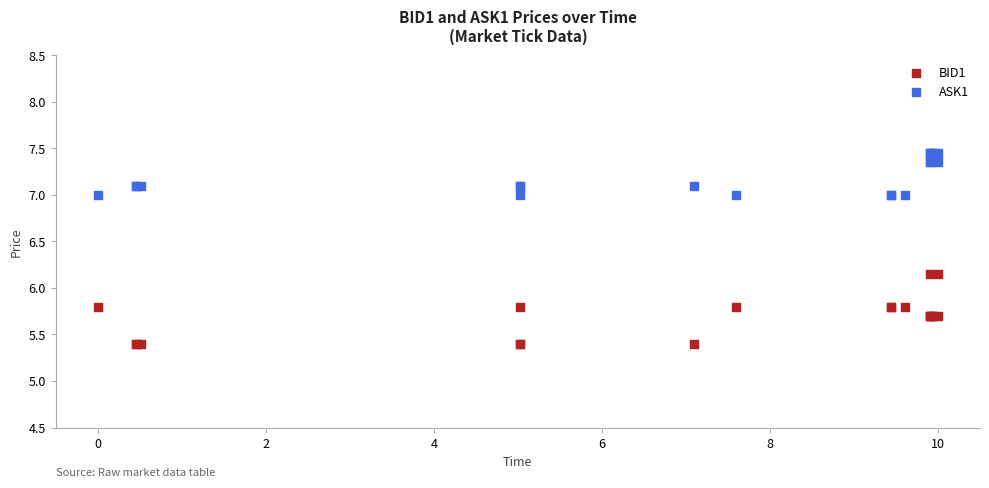

Which series contains the lowest Y value?

BID1